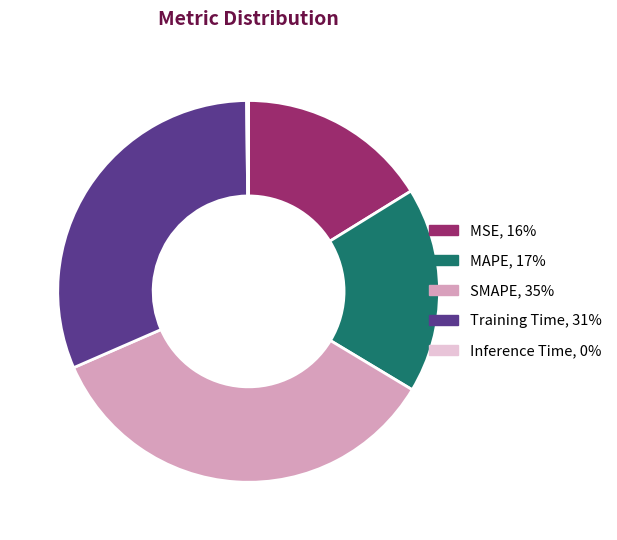

What is the largest slice in the pie chart?

SMAPE